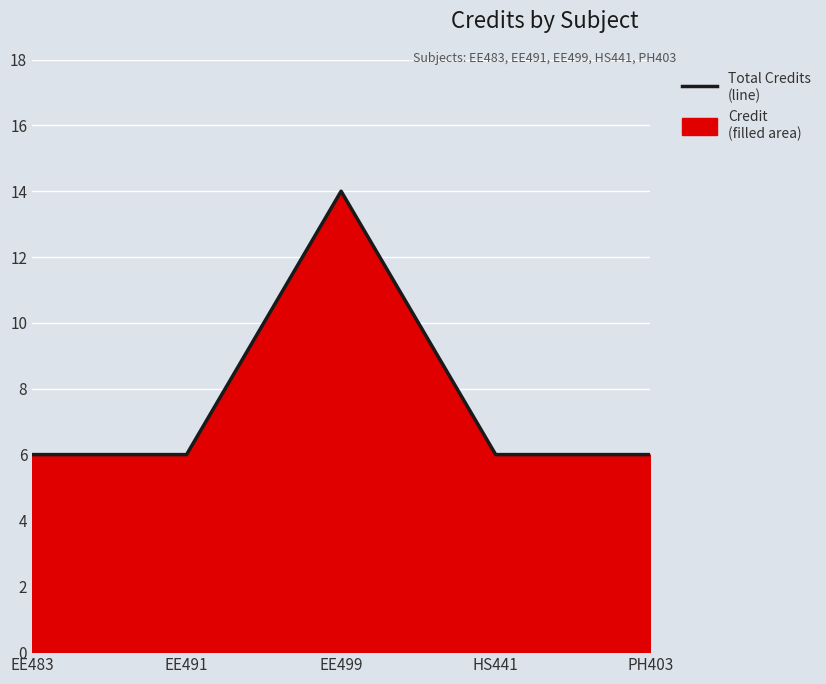

What is the difference between the maximum and second lowest values?

8